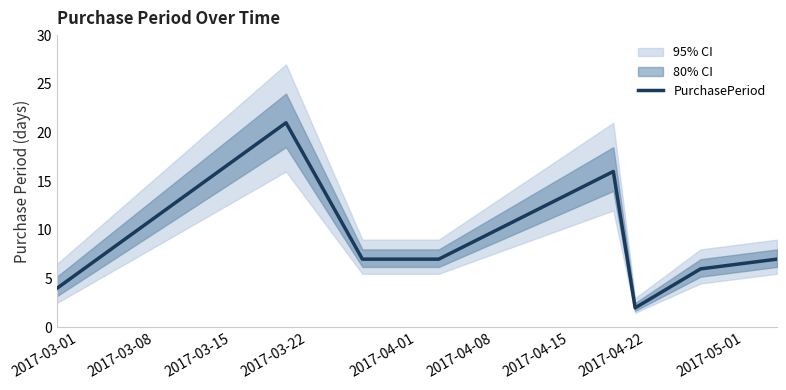

What is the maximum value for PurchasePeriod?

21